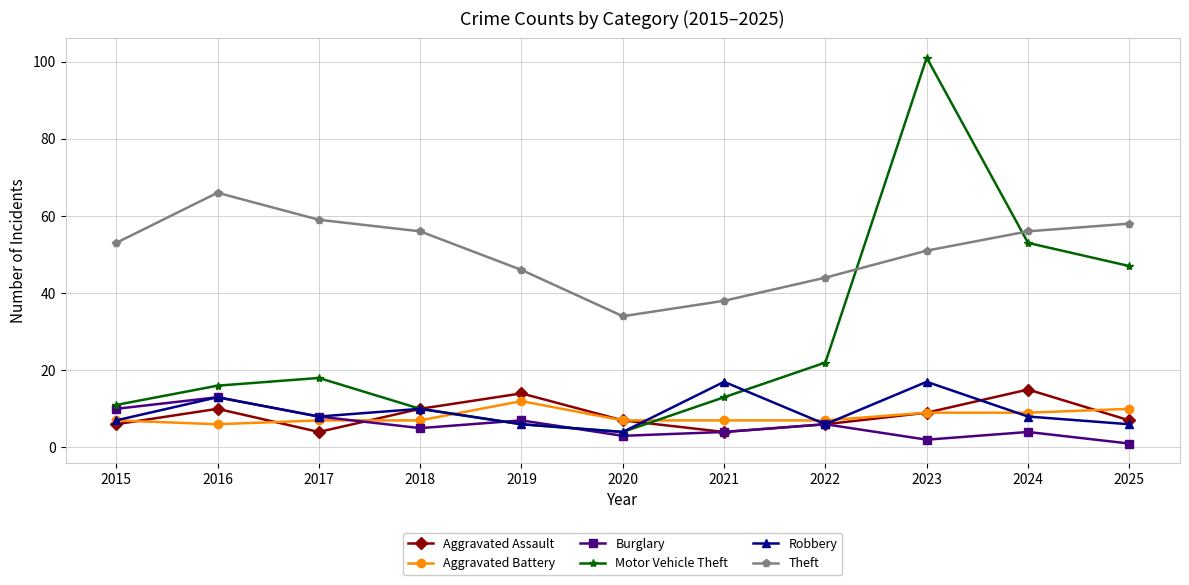

Is it true that Aggravated Assault equals 6 at 2022?

True